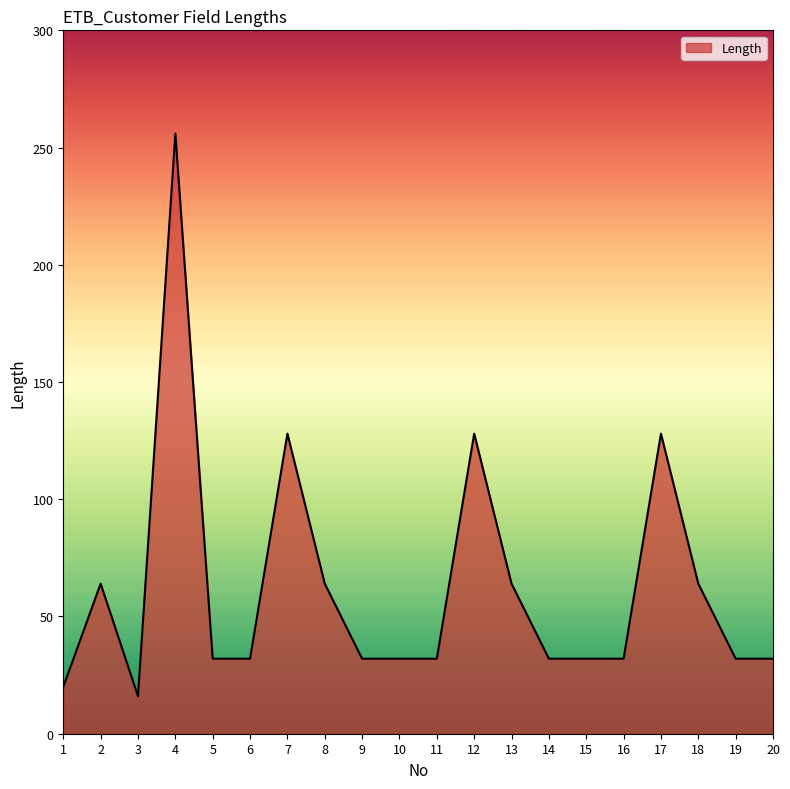

Is it true that the value at 14 is 32?

True